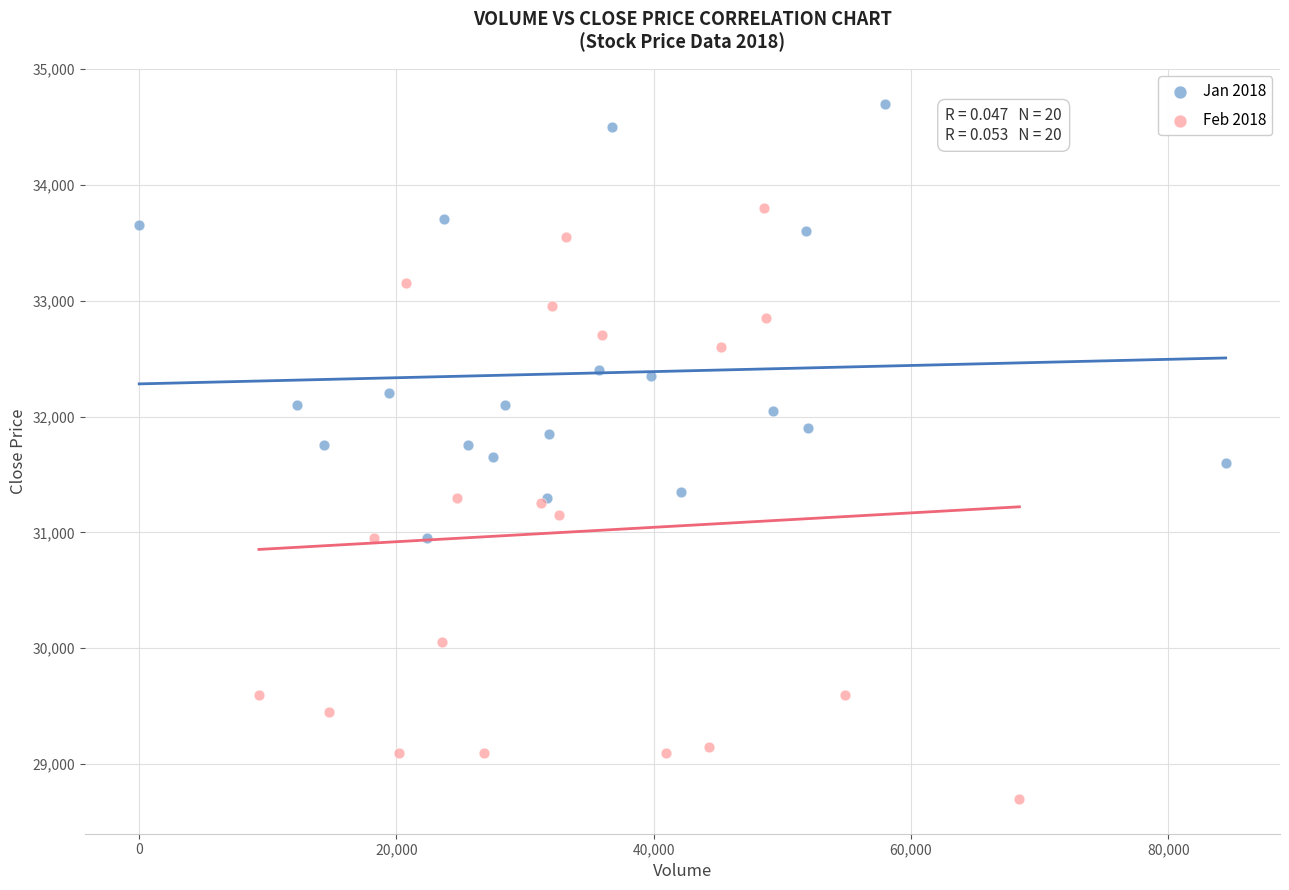

Which series has the widest spread of Y values?

Feb 2018